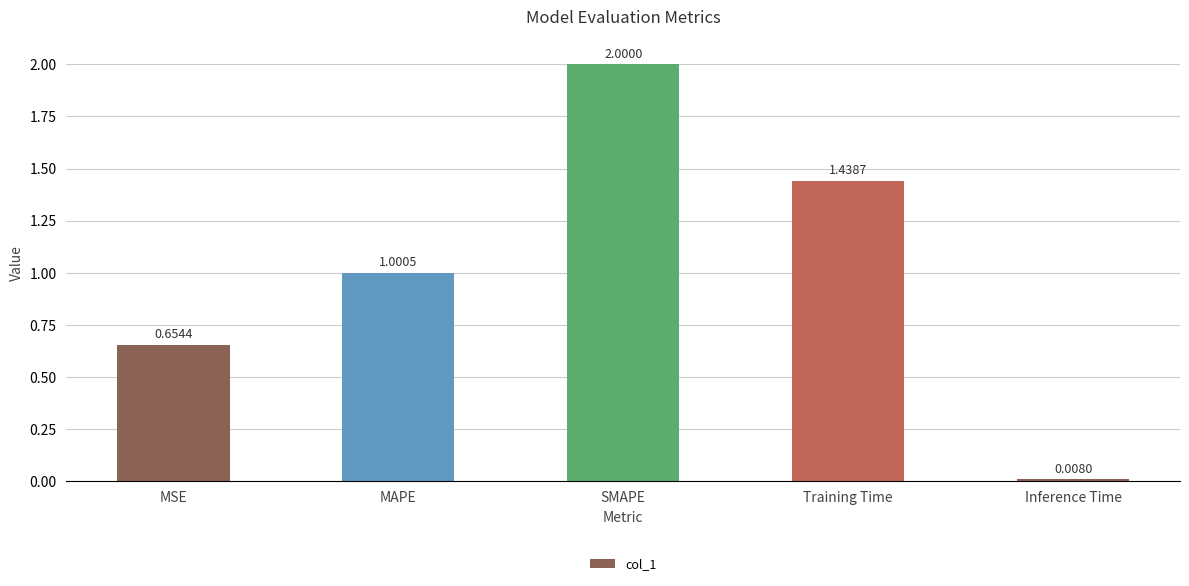

Rank the categories by value from highest to lowest.

SMAPE, Training Time, MAPE, MSE, Inference Time